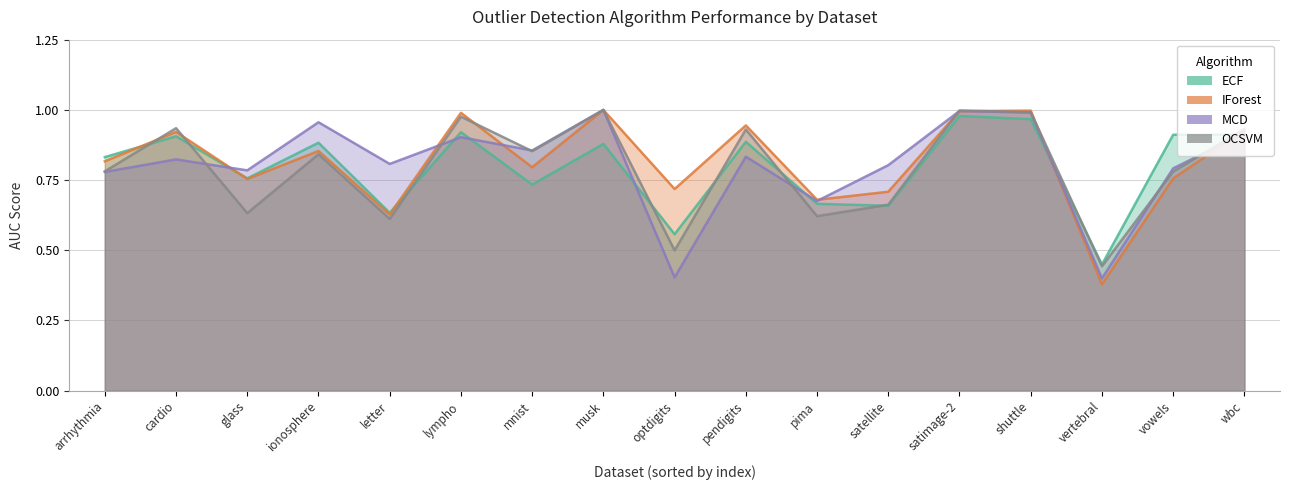

How many interior local valleys does the MCD series have?

6